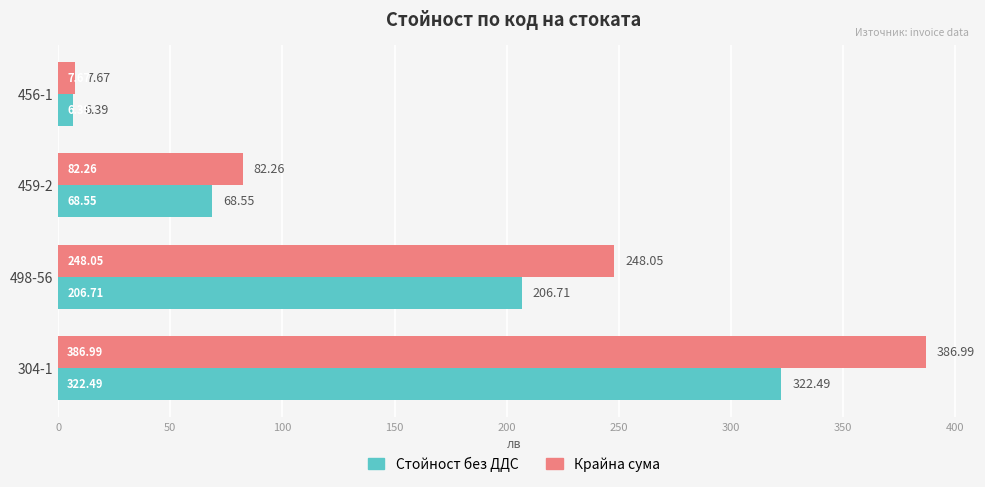

Between 304-1 and 459-2, which series saw the biggest shift?

Крайна сума